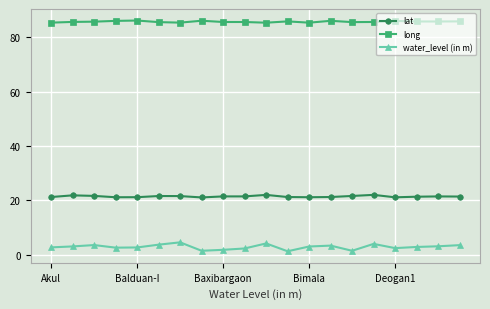

True or false: lat and long intersect in this chart.

False